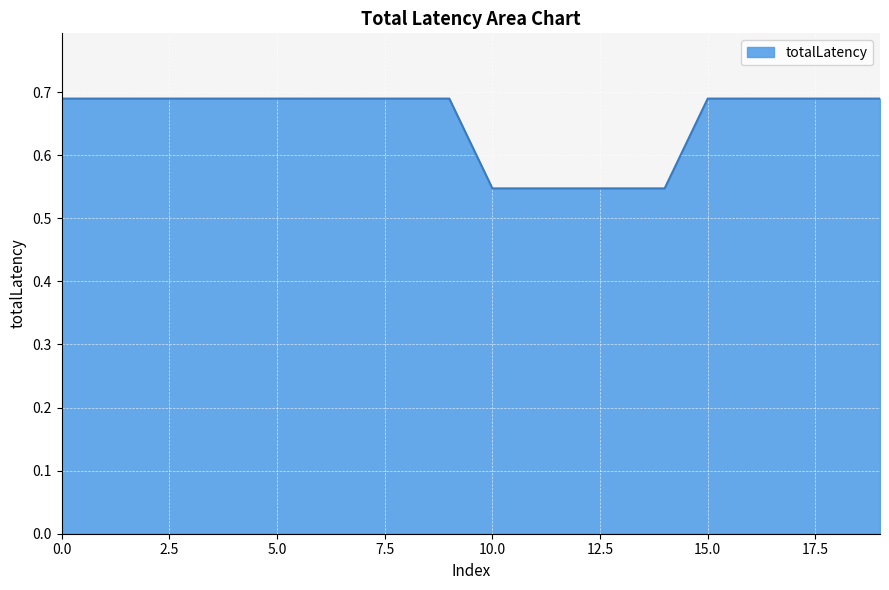

How many lines are shown in the chart?

1